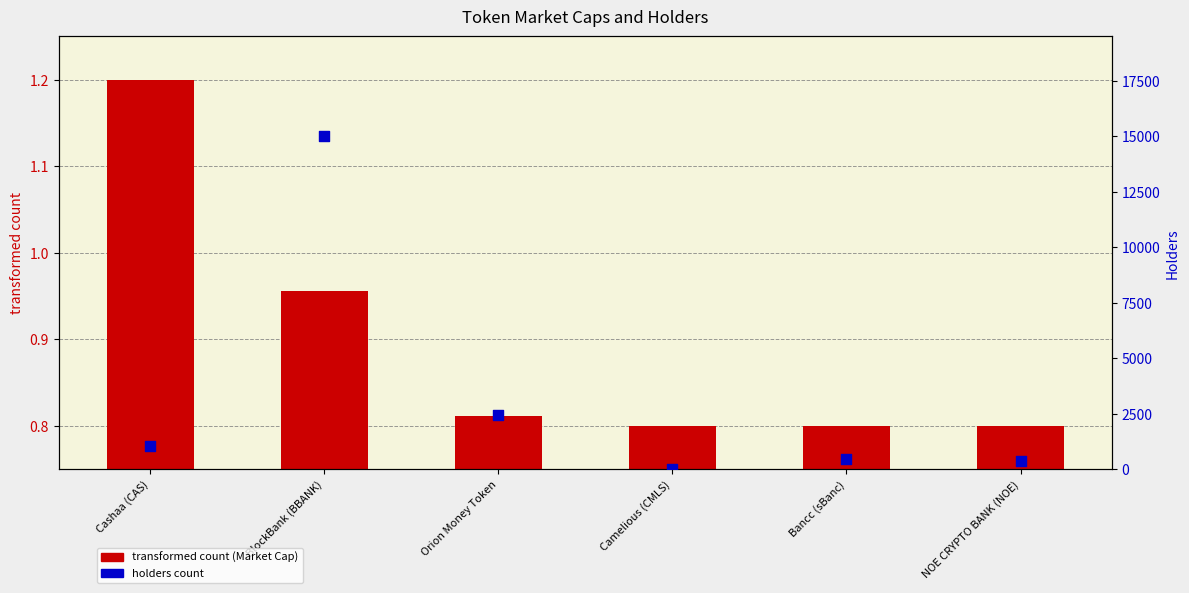

At how many categories does at least one series exceed 3555?

1